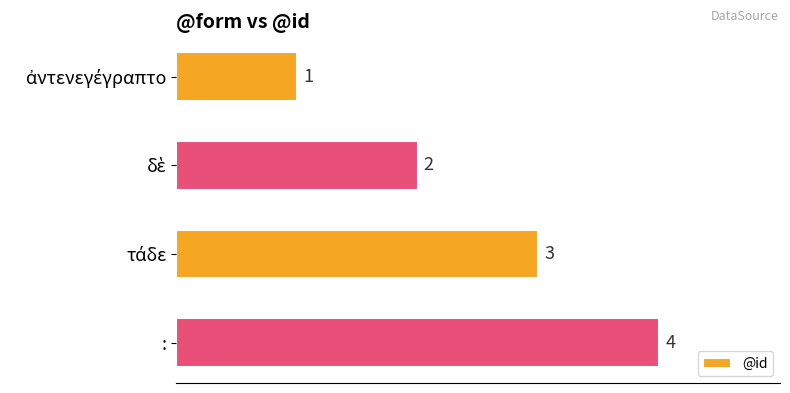

Is it true that the value at : is 4?

True